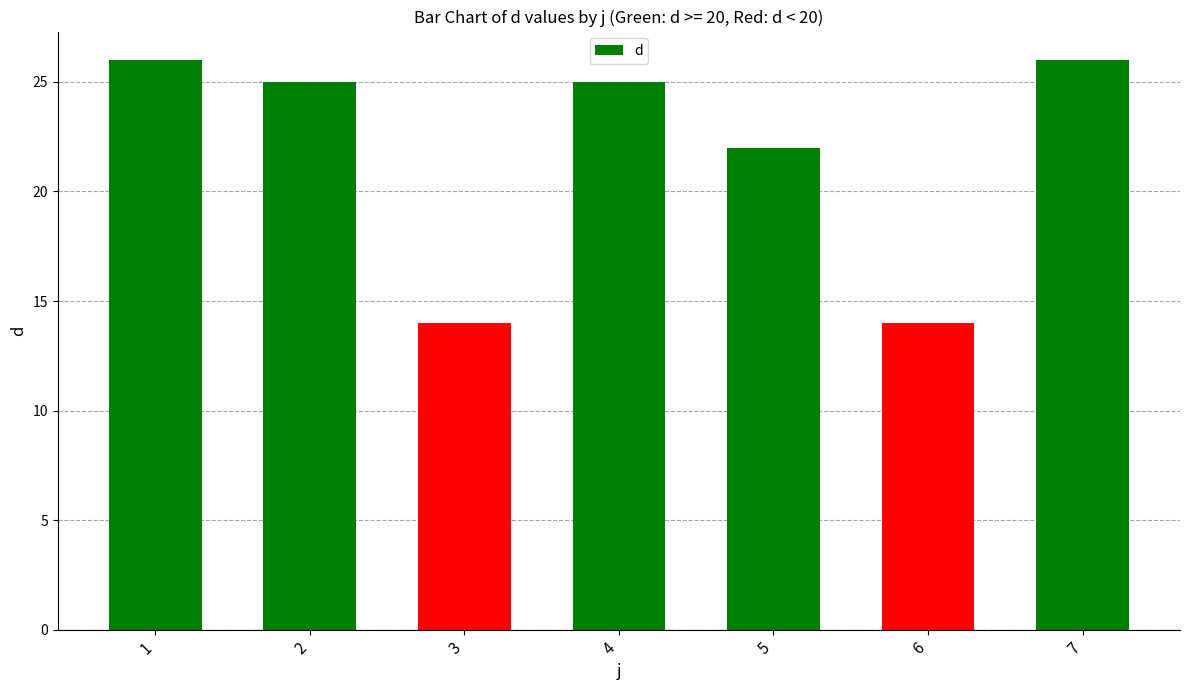

Which has a higher value, 6 or 7?

7